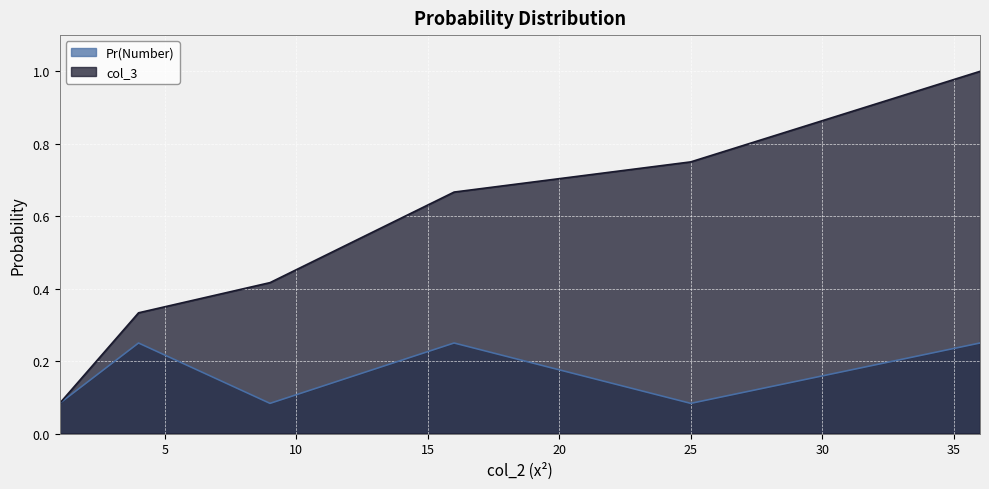

Reading left to right, list all the values displayed in this chart.

Pr(Number): 0.1	0.2	0.1	0.2	0.1	0.2
col_3: 0.1	0.3	0.4	0.7	0.8	1.0